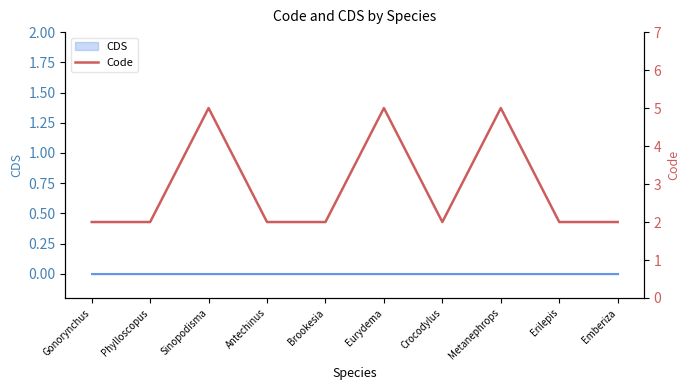

The value at Gonorynchus is 3. True or false?

False